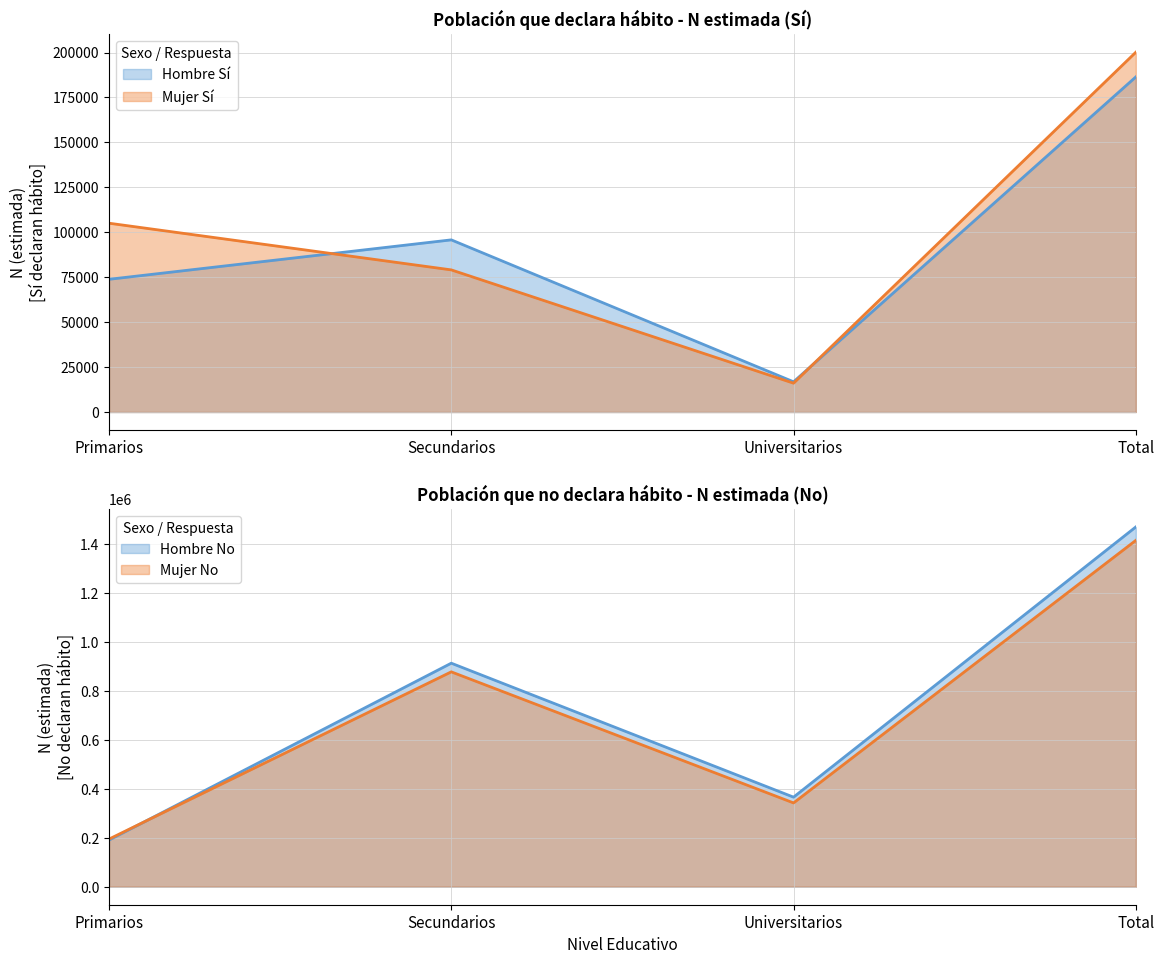

Which series has the largest total across all categories?

Hombre_No_N